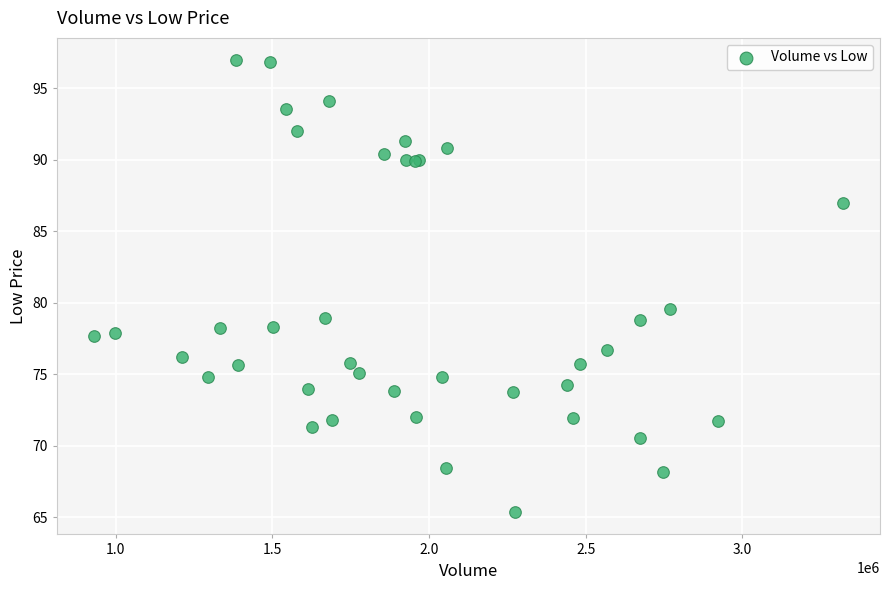

What Y value in the scatter plot is closest to 81?

79.6